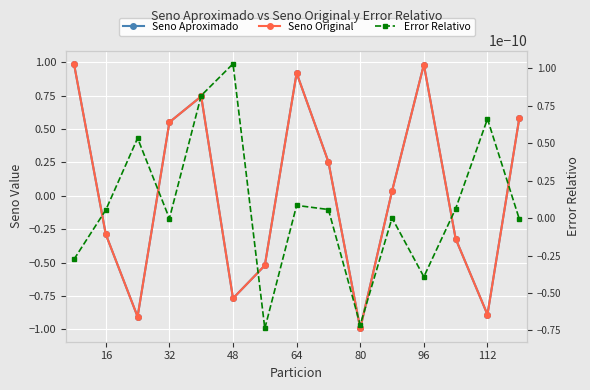

At which label does Error Relativo first exceed 0?

16